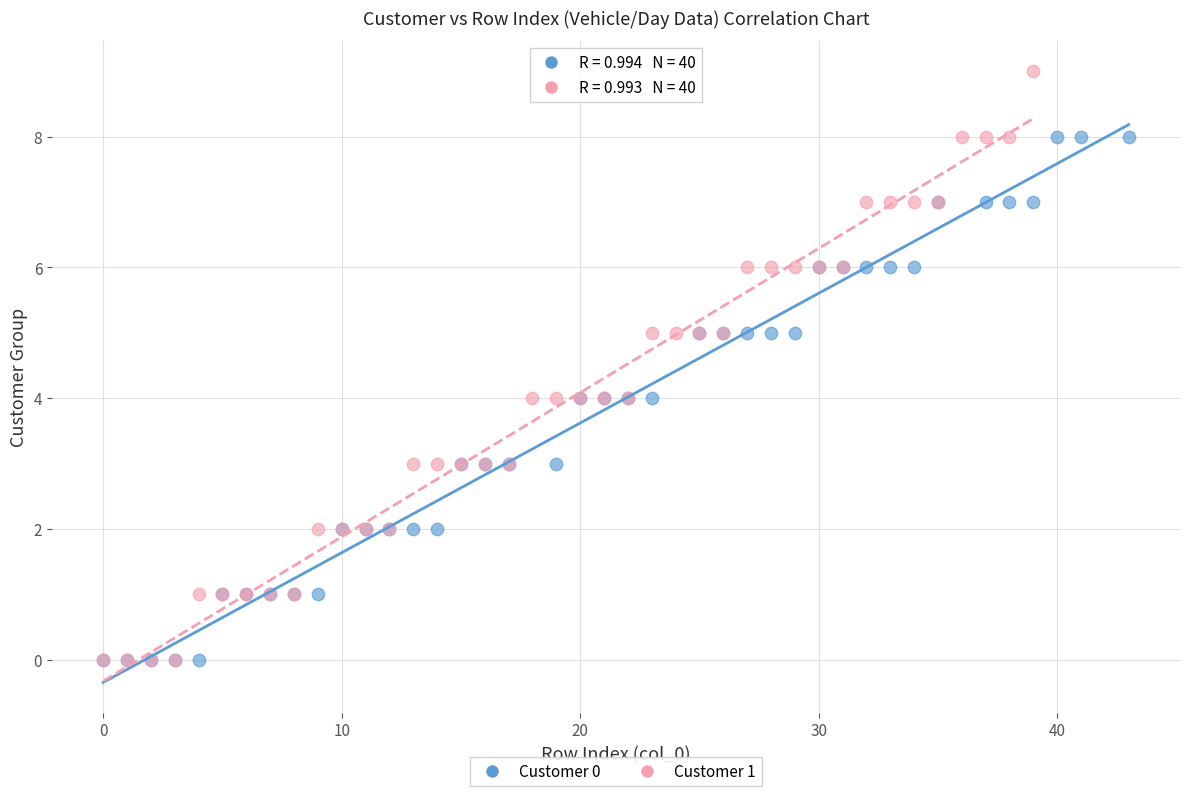

Which series reaches the maximum Y coordinate?

Customer 1